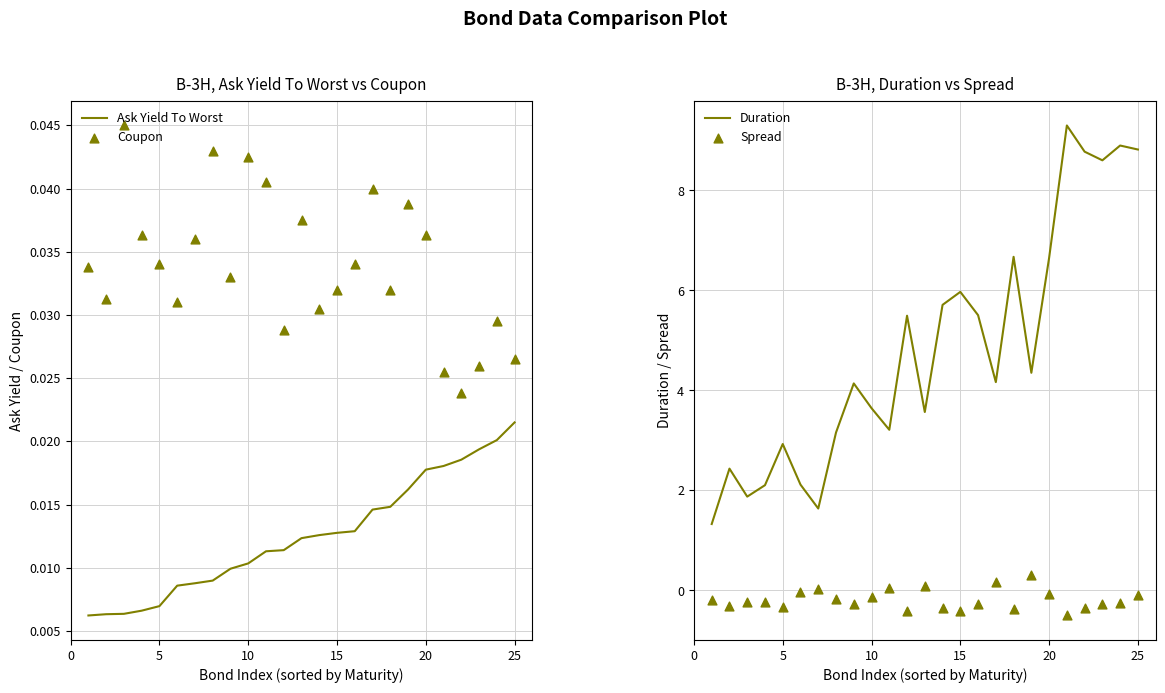

At which category is the sum across all series the highest?

20